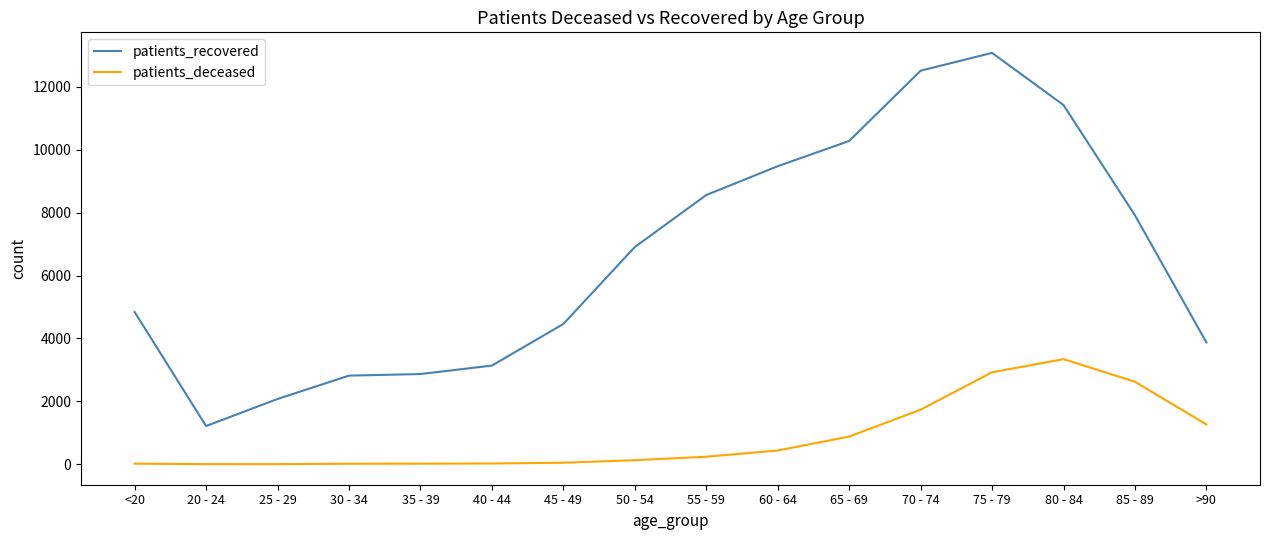

What is the total value across all series at <20?

4859